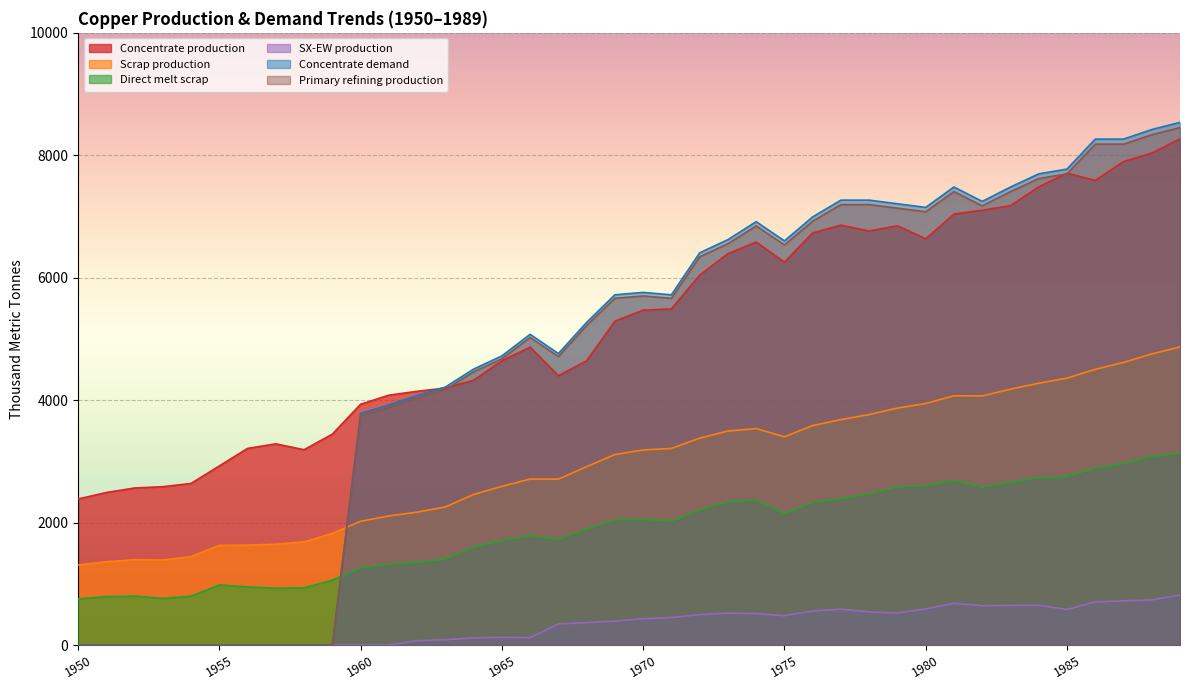

Rank the series at 1976 from highest to lowest value.

Concentrate demand, Primary refining production, Concentrate production, Scrap production, Direct melt scrap, SX-EW production